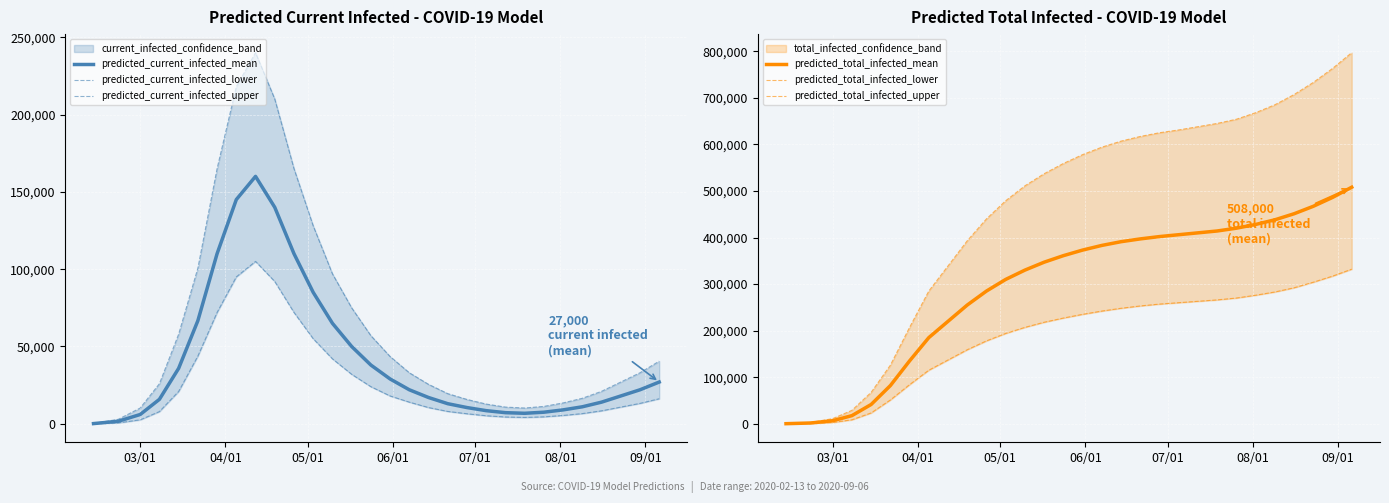

What is the maximum value for predicted_current_infected_mean?

160000